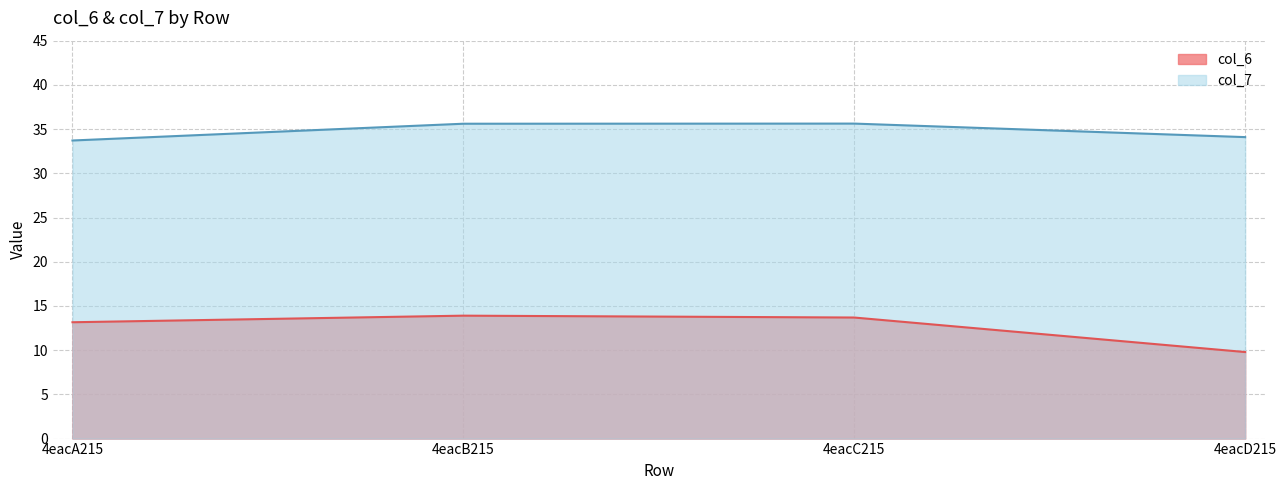

What are all the series names shown in the legend?

col_6, col_7